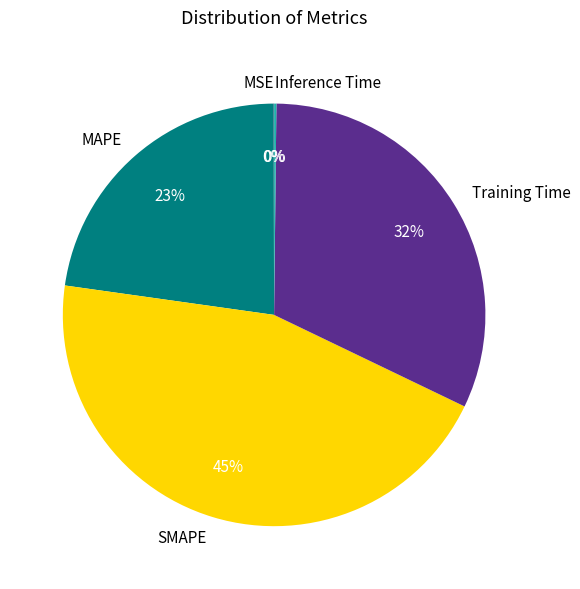

The SMAPE slice represents 45% of the pie. True or false?

True